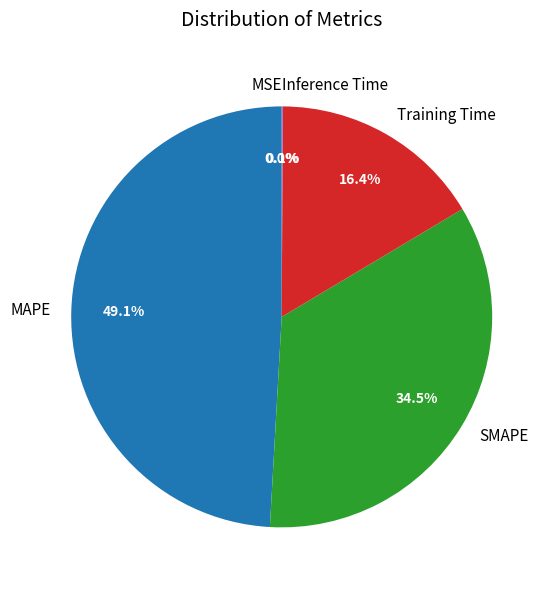

What percentage is the Training Time slice, to the nearest percent?

16%